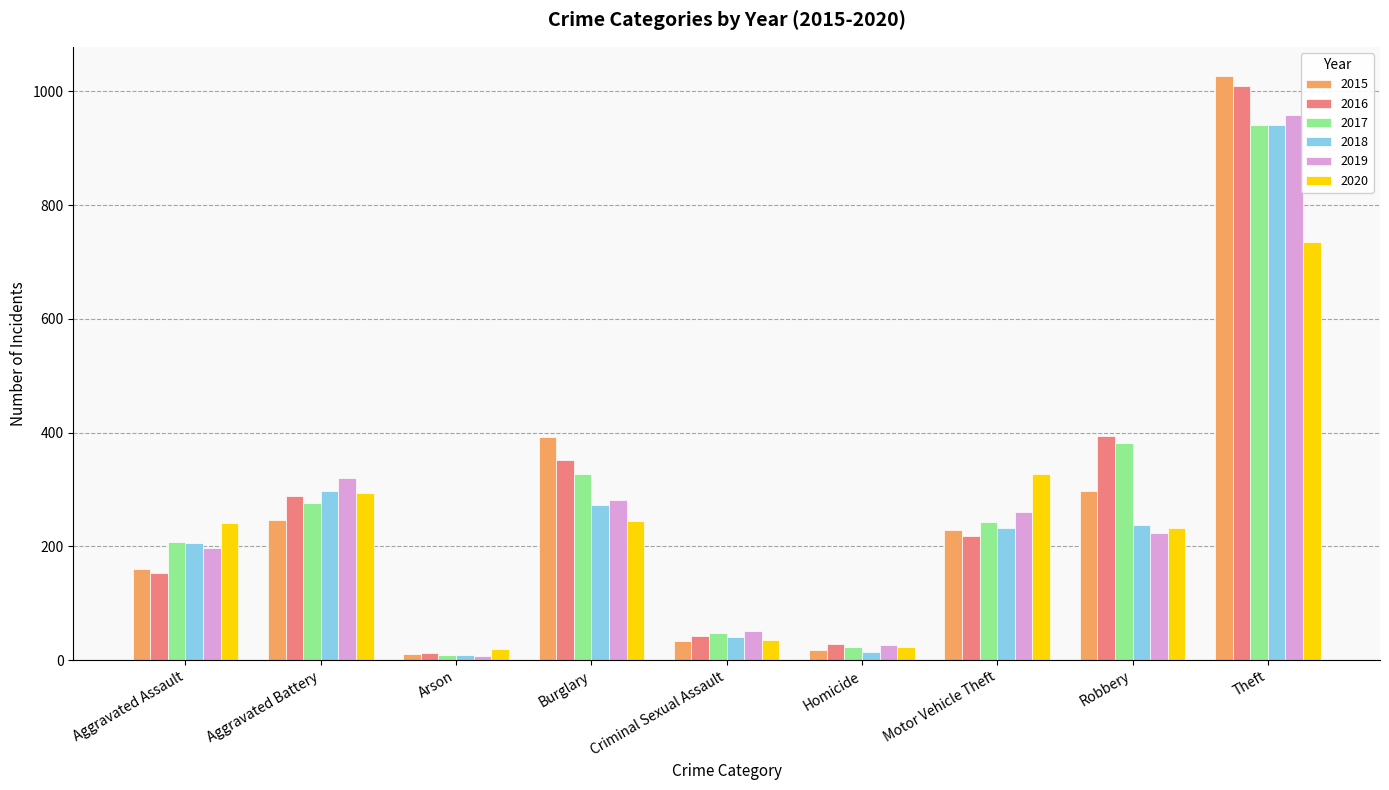

What is the difference between the second highest and minimum values in the 2017 series?

372